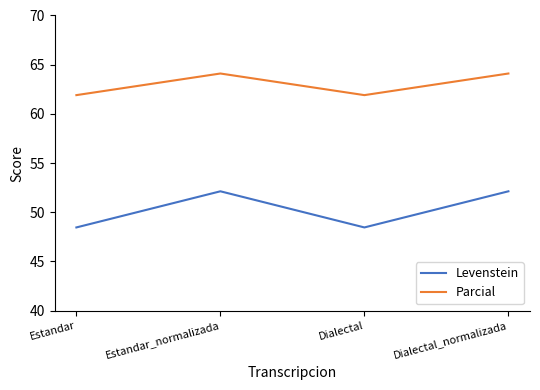

How many values in the Levenstein series are below 52?

2